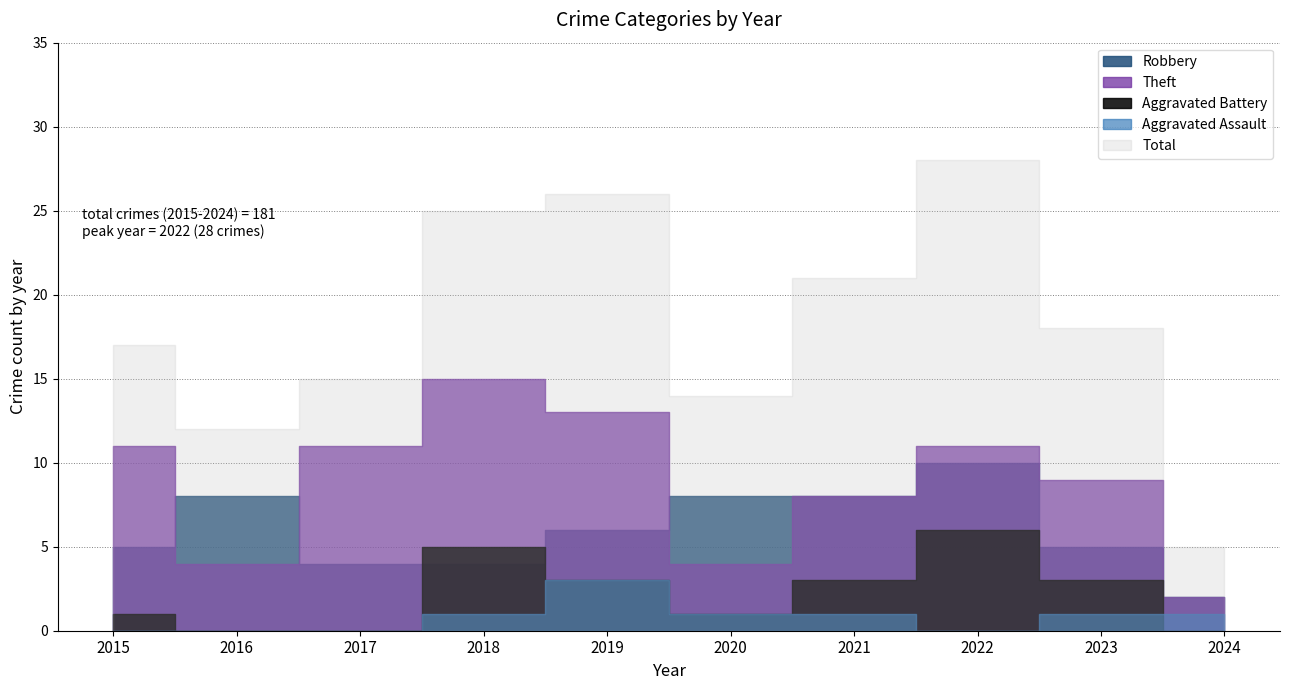

At which label does Aggravated Assault reach its peak?

2019